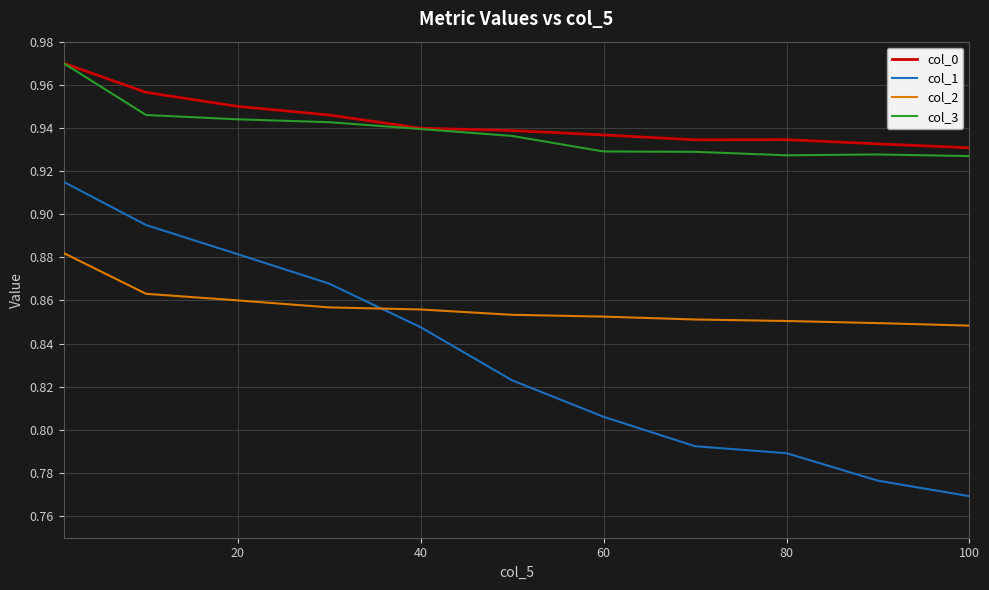

True or false: col_3 and col_2 intersect in this chart.

False